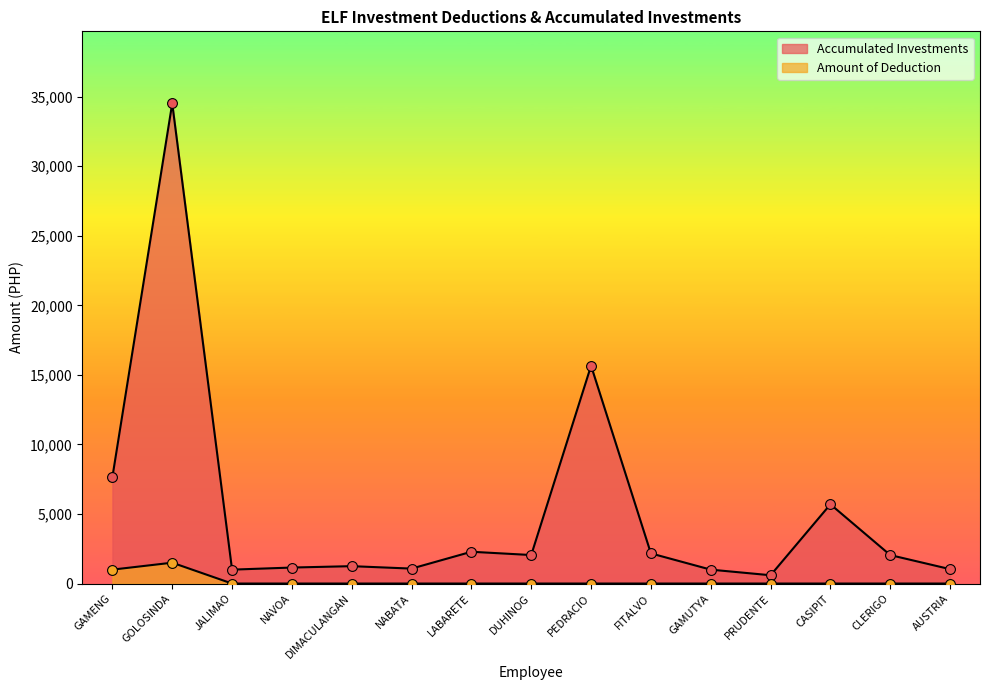

At how many categories does at least one series exceed 19536?

1